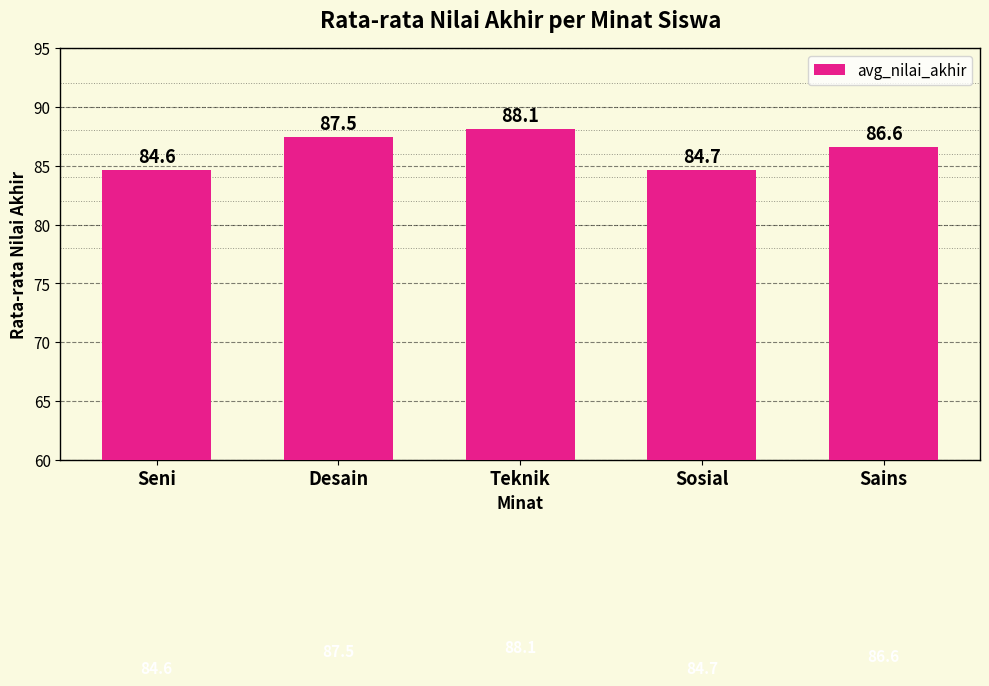

What is the difference between the maximum and minimum values?

3.5